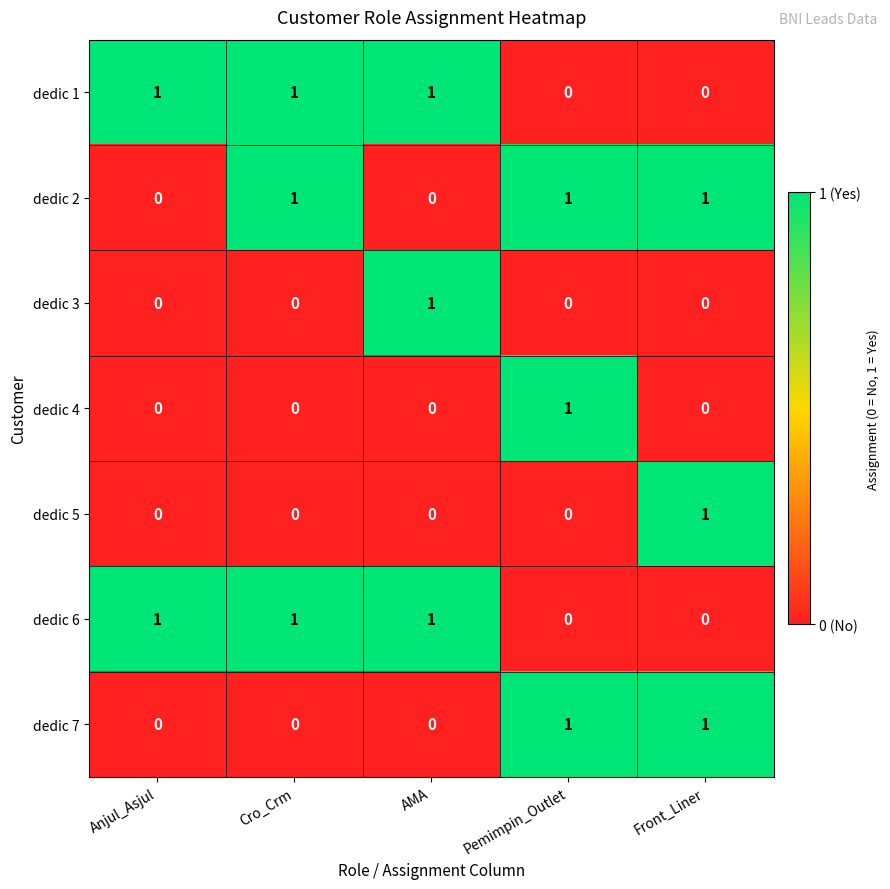

What is the sum of all dedic 6 values?

3